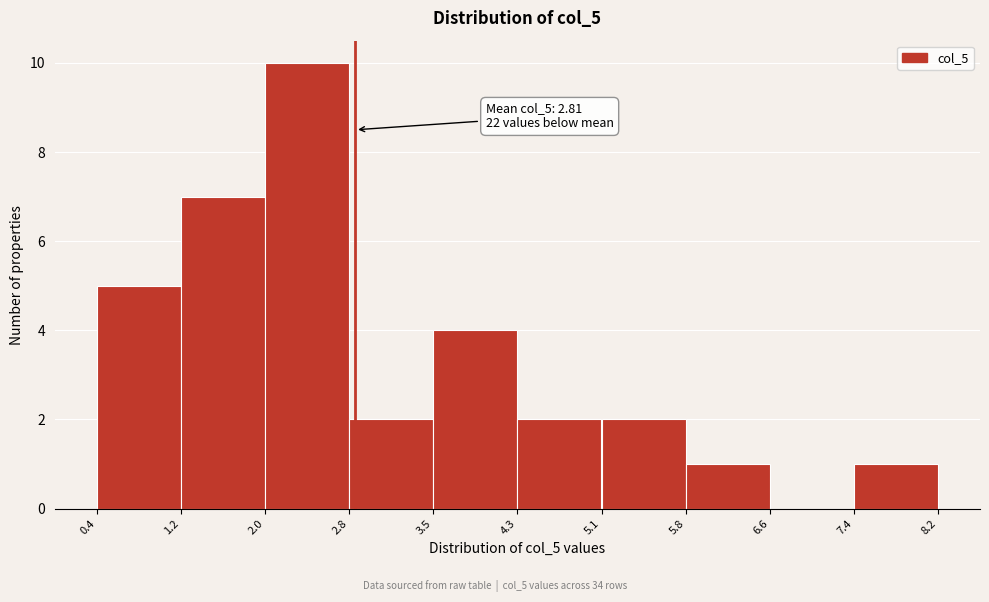

Over which range of the x-axis is the bar tallest?

2.0 to 2.8